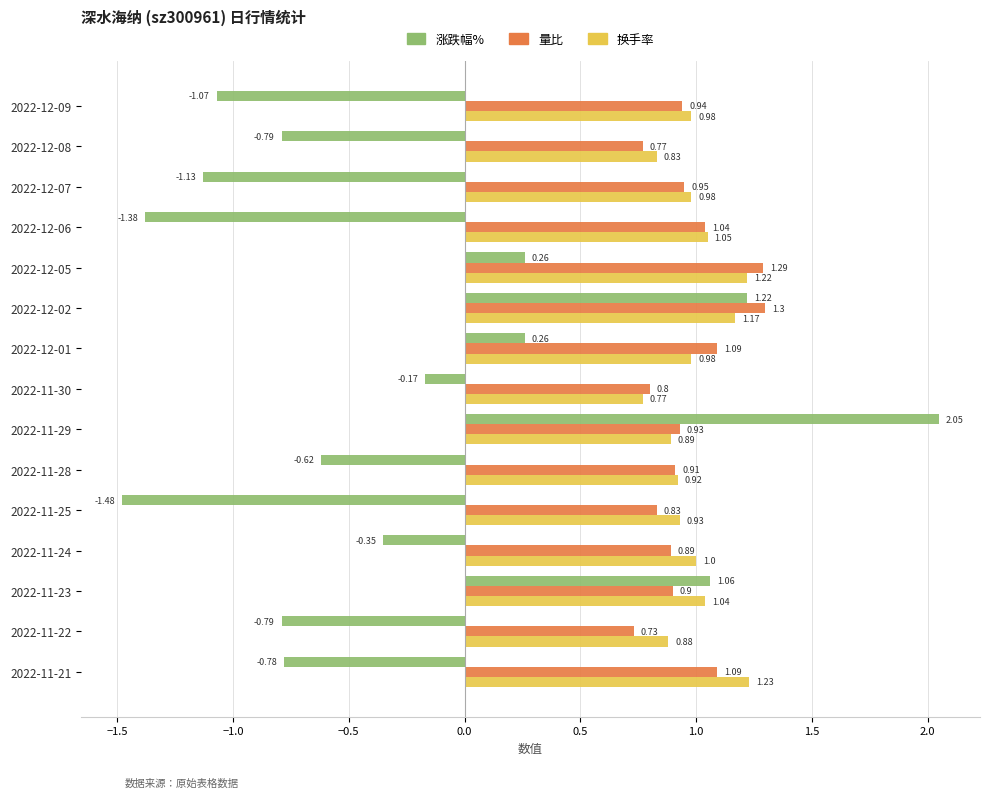

Rank the series by their maximum value, from highest to lowest.

涨跌幅%, 量比, 换手率